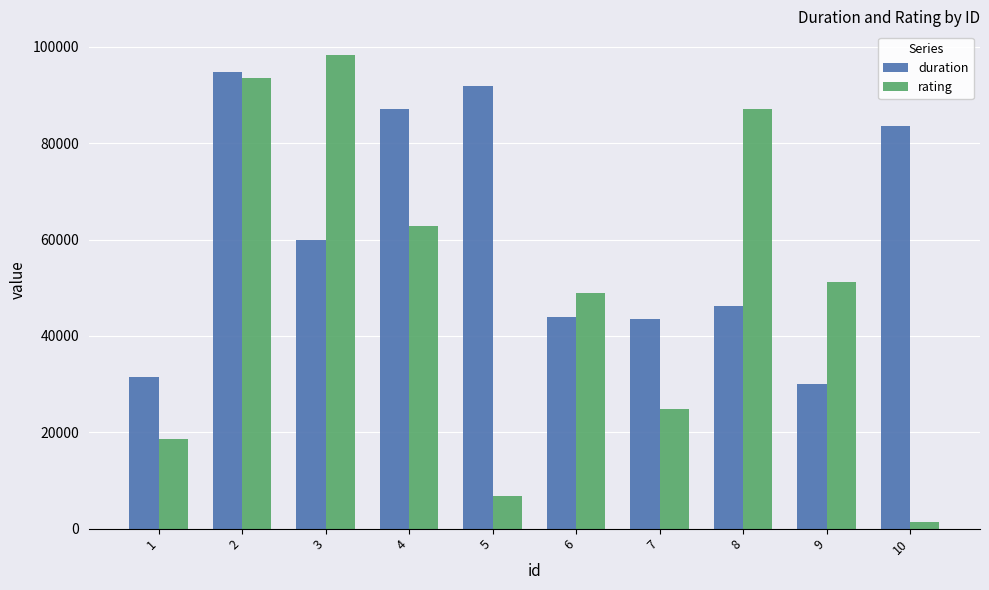

Between 1 and 6, which series saw the biggest shift?

rating